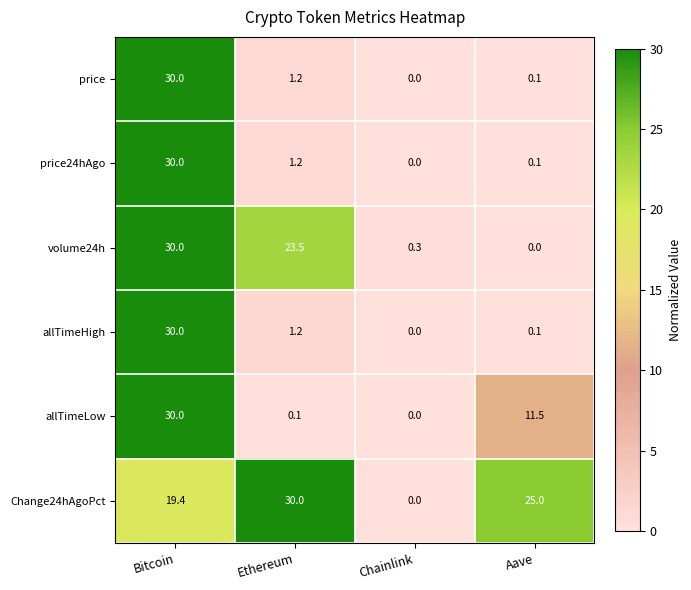

Where is price nearest to the value 15?

Ethereum